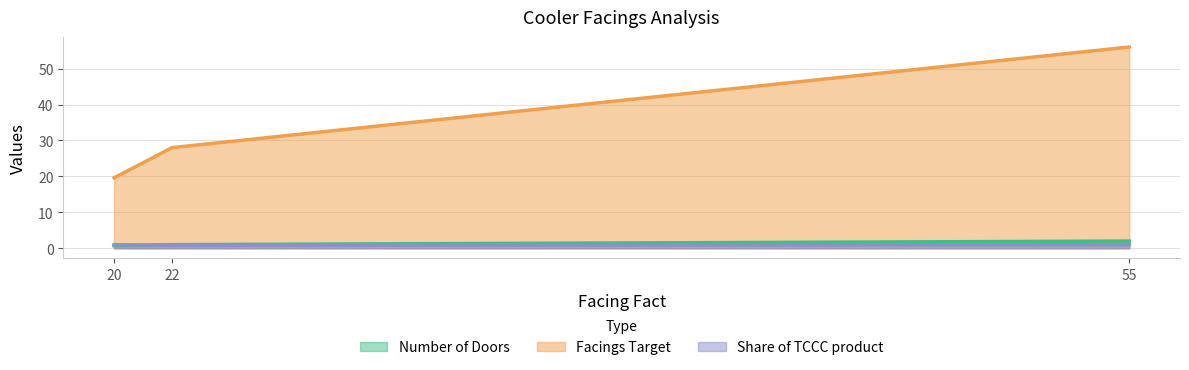

What is the sum of the Facings Target values at 55 and 20?

75.6